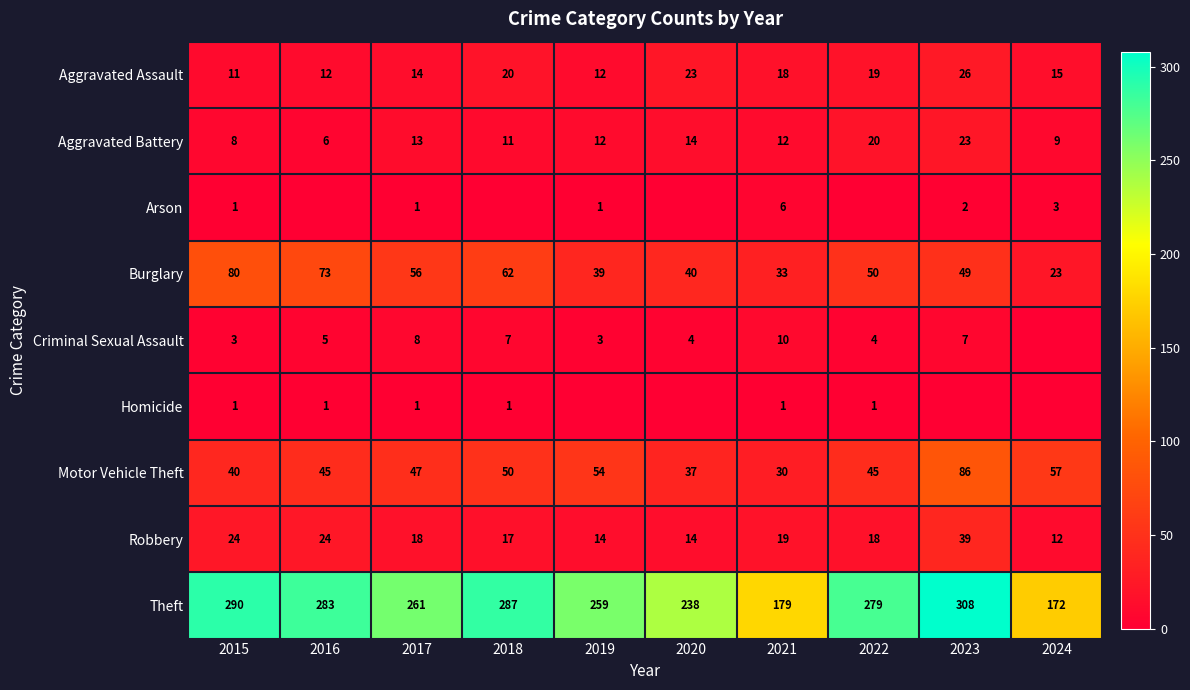

What is the difference between the maximum and second lowest values in the Motor Vehicle Theft series?

49